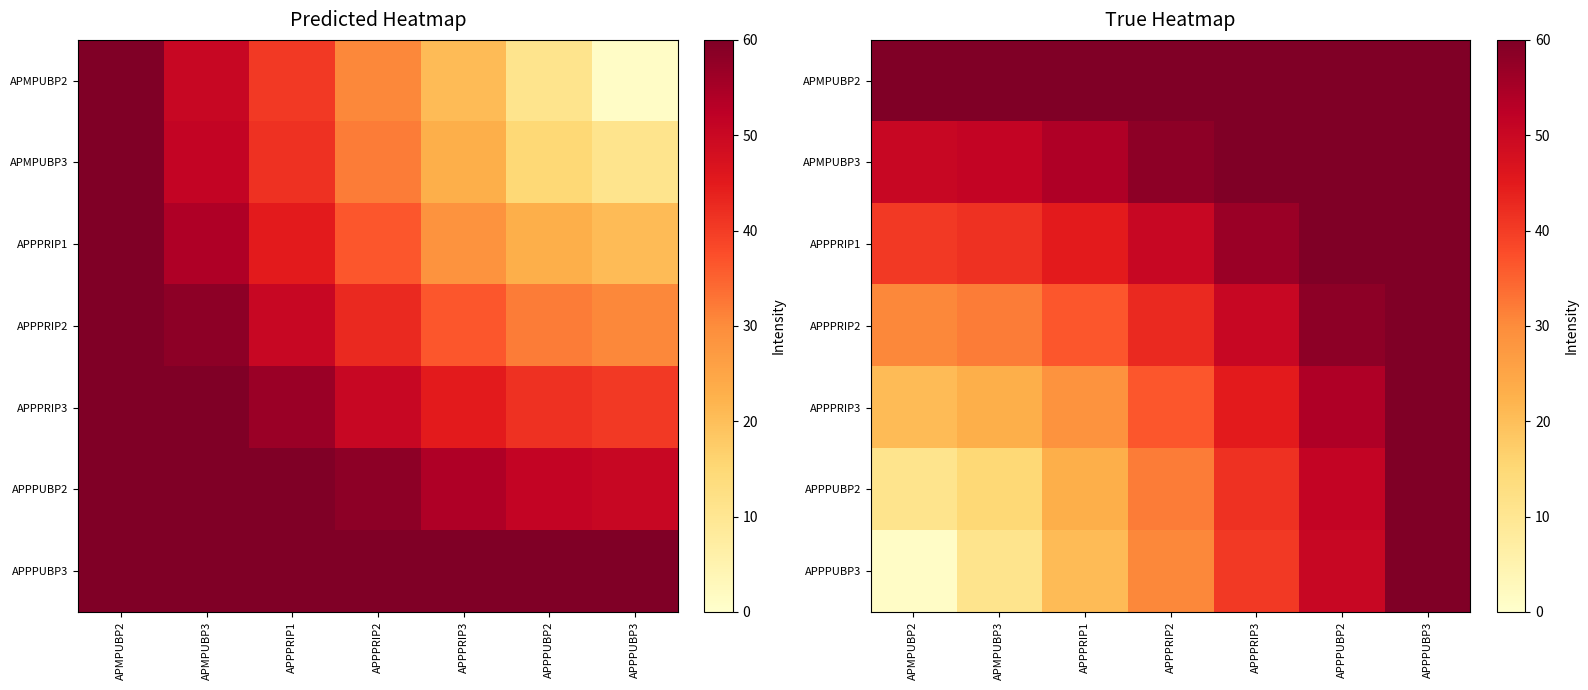

Is it true that APPPUBP3 equals 82.8 at APPPUBP3?

False